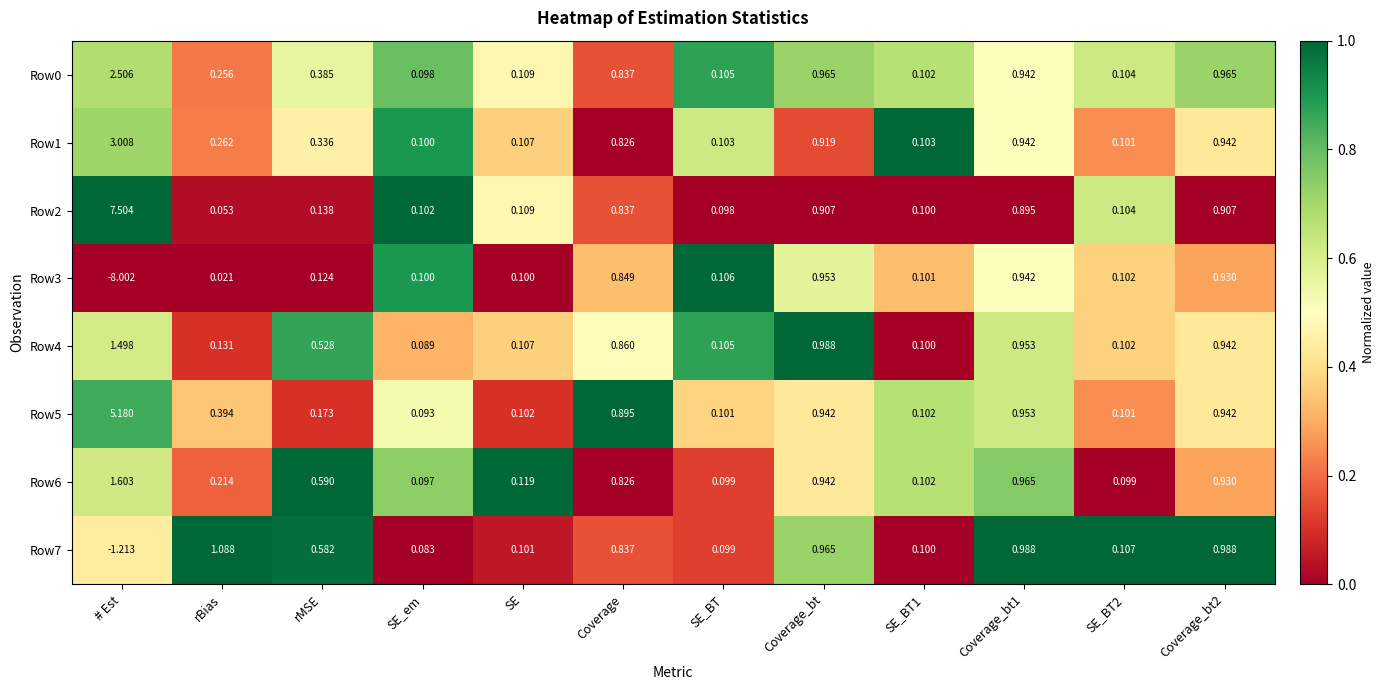

At which category is the sum across all series the highest?

# Est